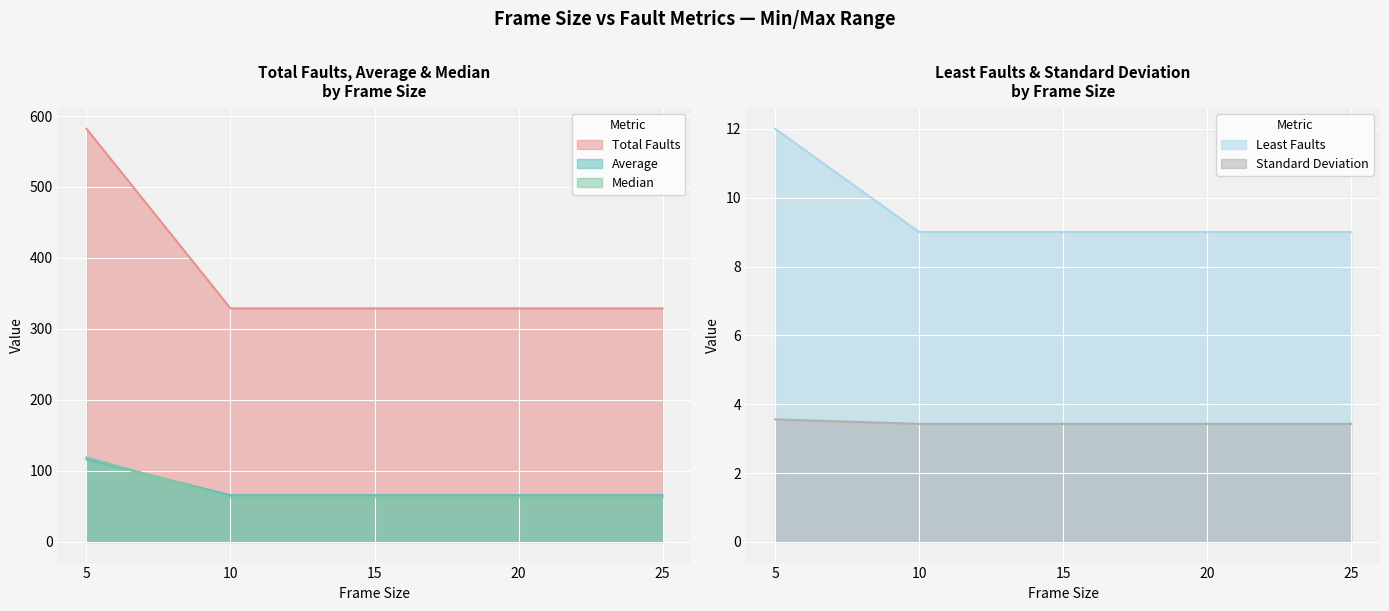

List the labels in order of Total Faults value, largest first.

5, 10, 15, 20, 25